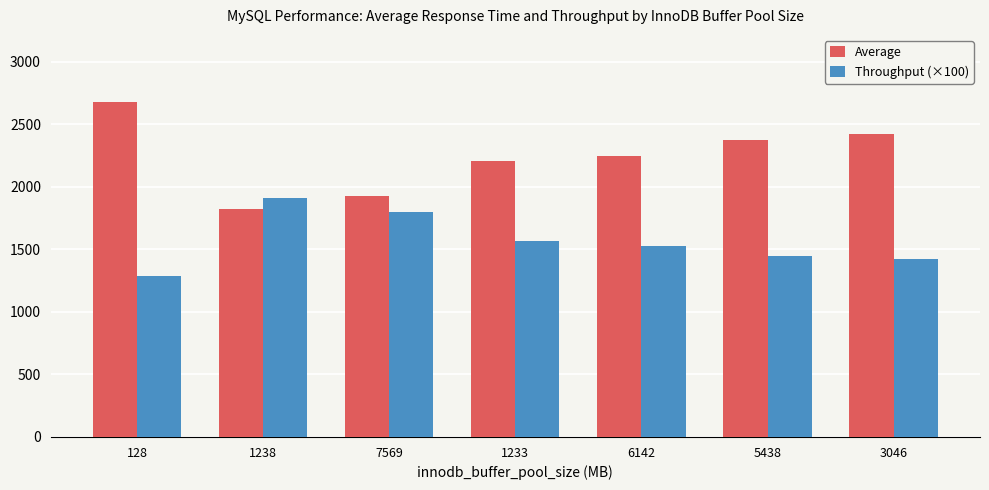

Count the number of data series in this chart.

2